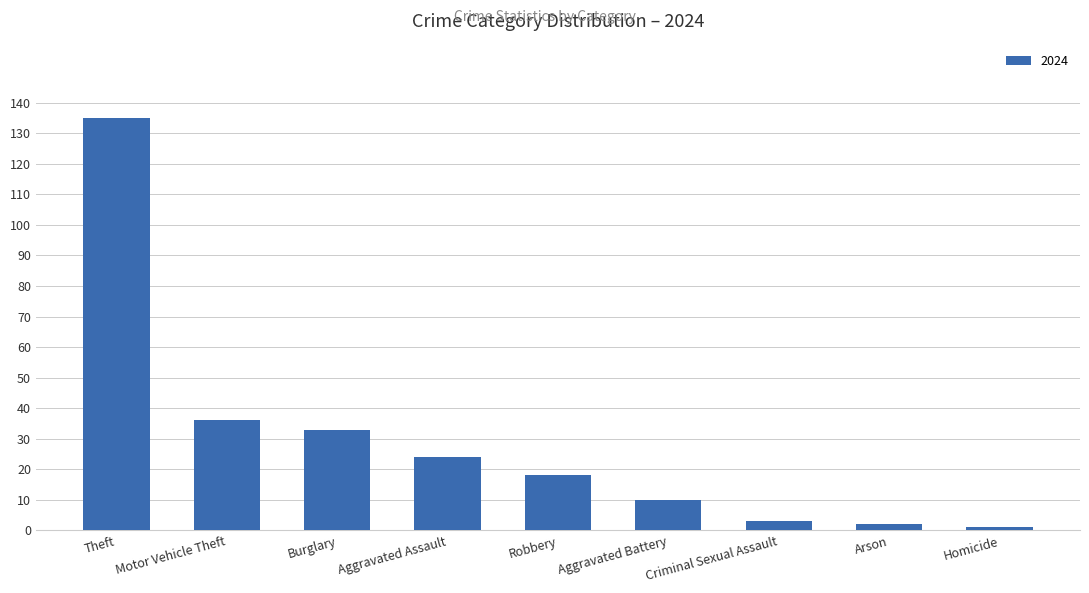

Does the chart contain any negative values?

No